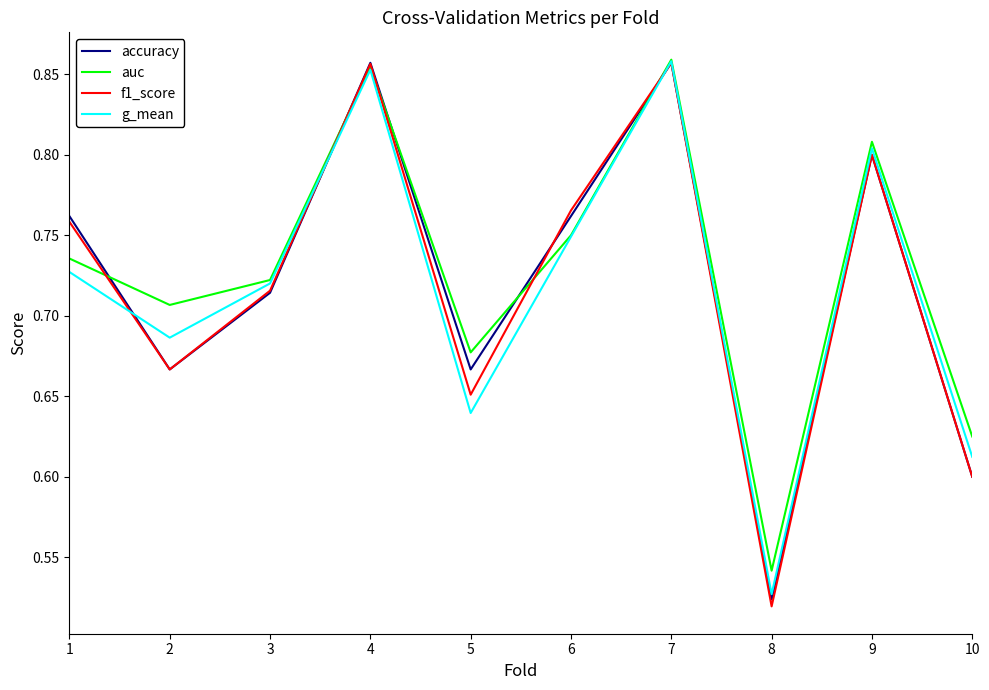

The accuracy series shows 1.5 at 7. True or false?

False